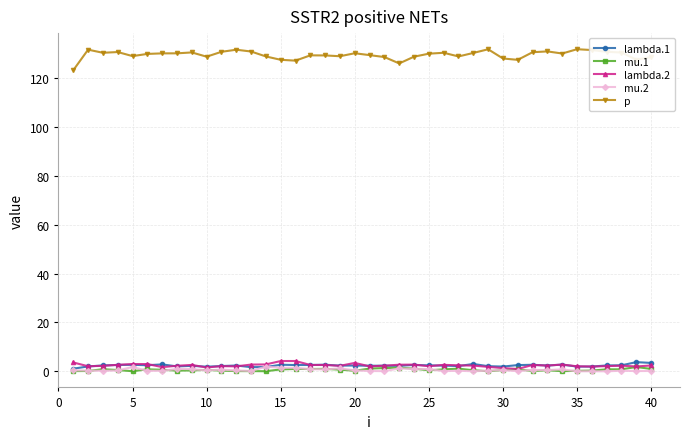

How many lines are shown in the chart?

5